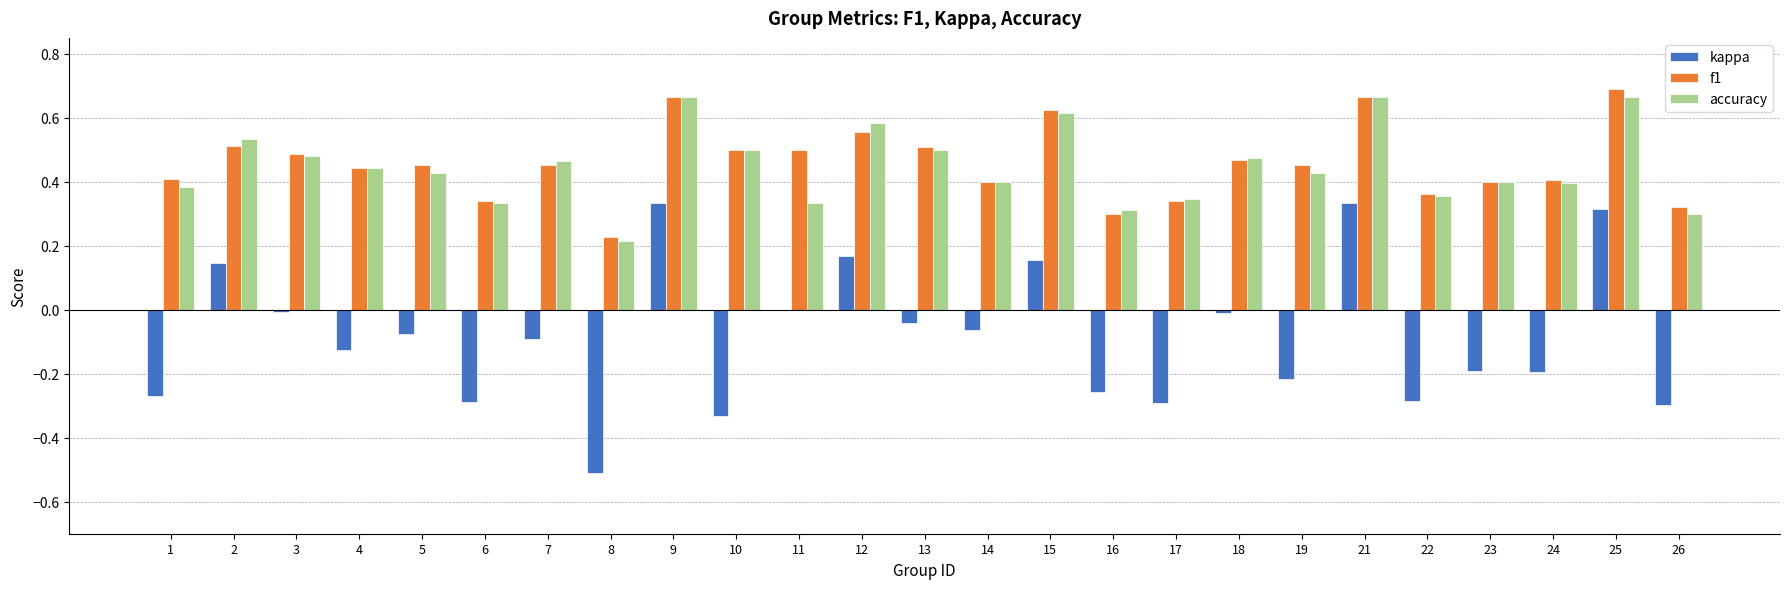

The accuracy series shows 0.8 at 15. True or false?

False